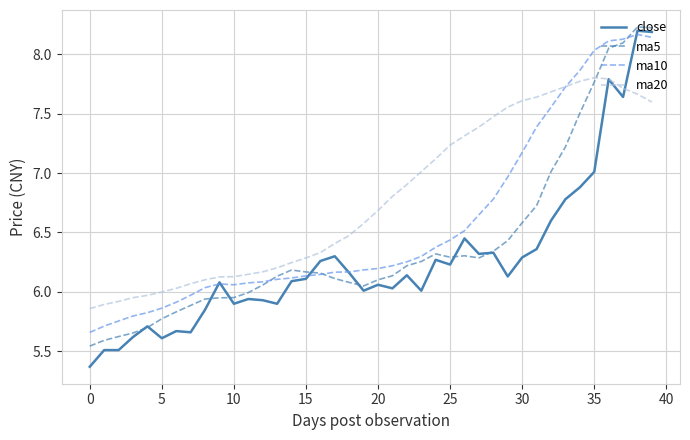

How many intersections are there between ma20 and ma5?

1